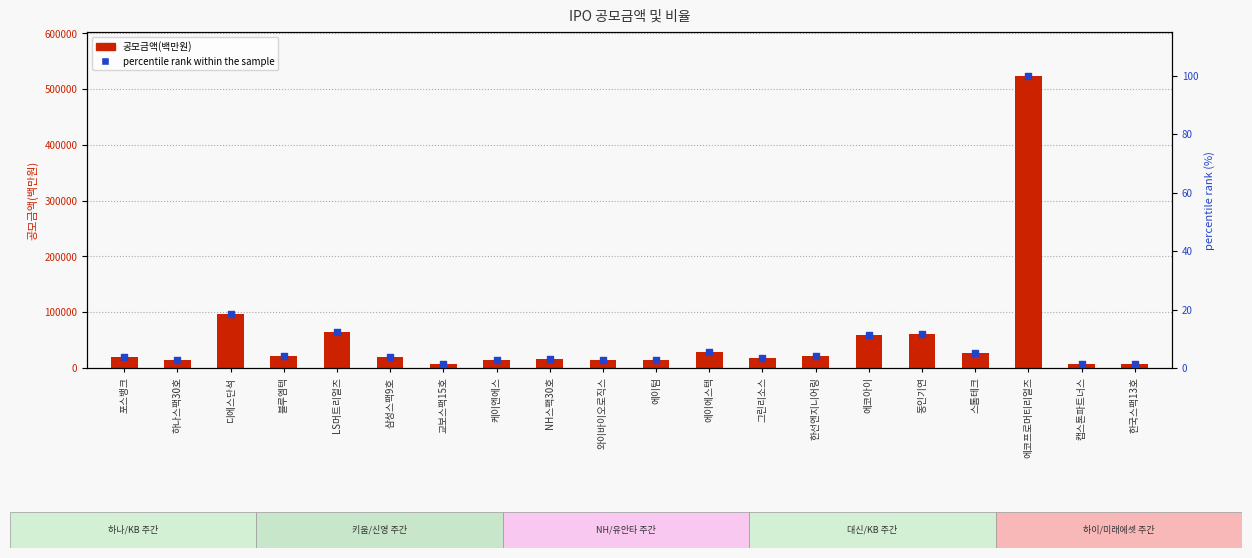

Which series contains the lowest Y value?

percentile rank within the sample